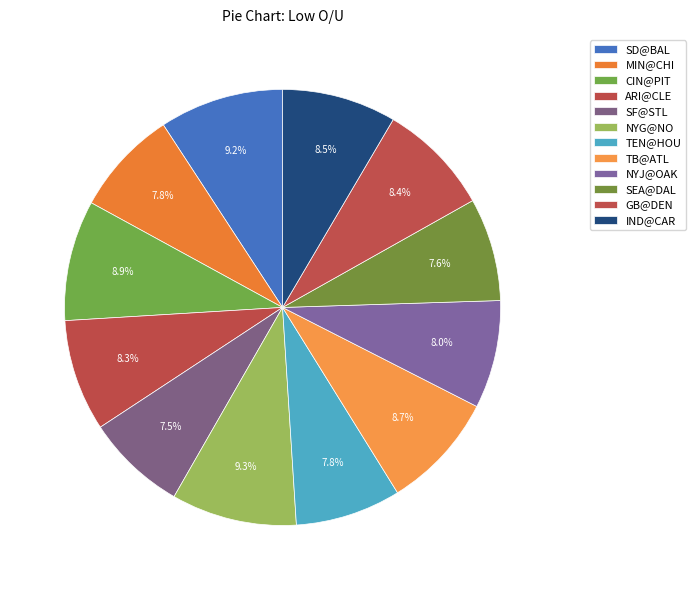

Count the number of slices in the pie.

12